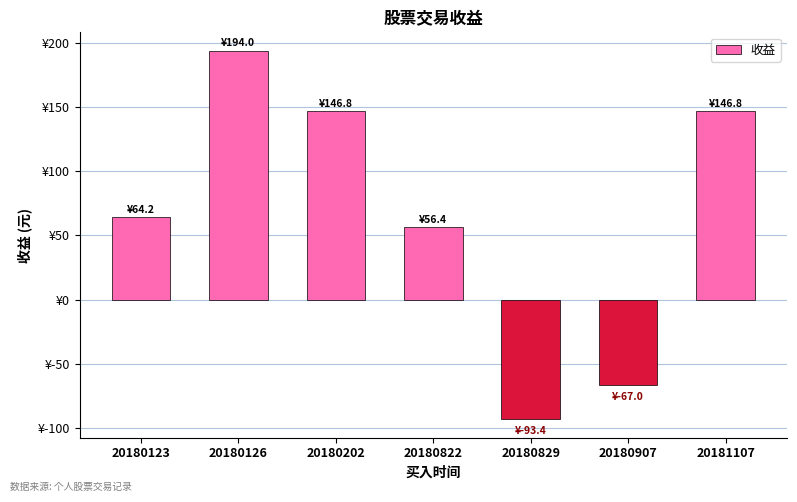

What is the change in value from 20180126 to 20180202?

-47.2